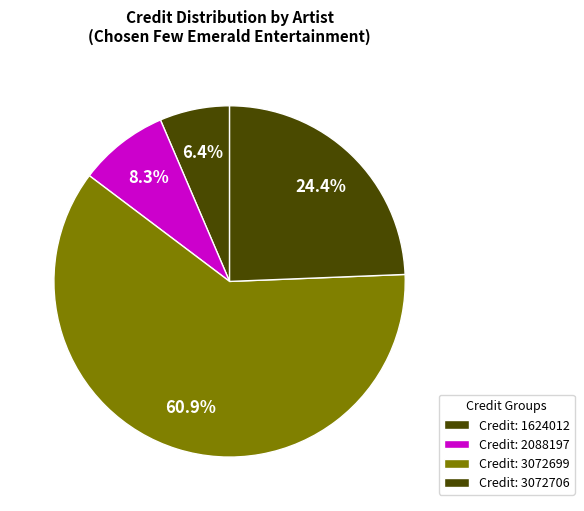

Rank the categories by value from lowest to highest.

Credit: 1624012, Credit: 2088197, Credit: 3072706, Credit: 3072699